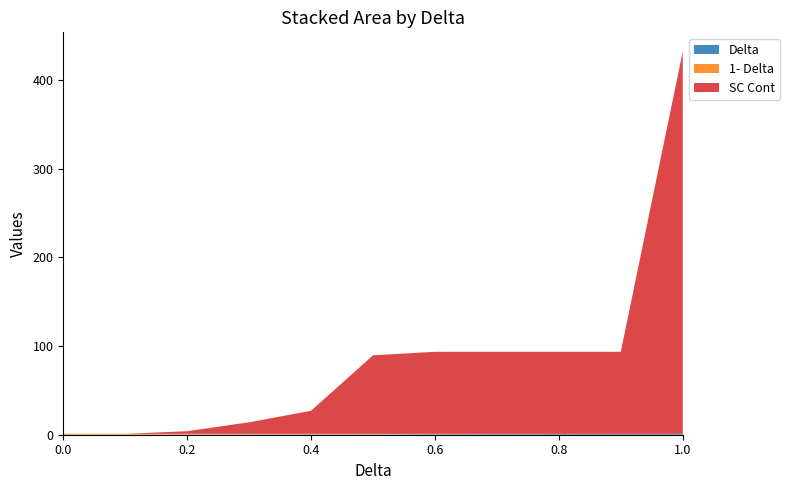

Reading right to left, what are all the values shown in this chart?

Delta: 1.0	0.9	0.8	0.7	0.6	0.5	0.4	0.3	0.2	0.1	0.0
1- Delta: 0.0	0.1	0.2	0.3	0.4	0.5	0.6	0.7	0.8	0.9	1.0
SC Cont: 431.0	92.5	92.5	92.5	92.5	88.5	26.0	13.0	3.0	0.0	0.0